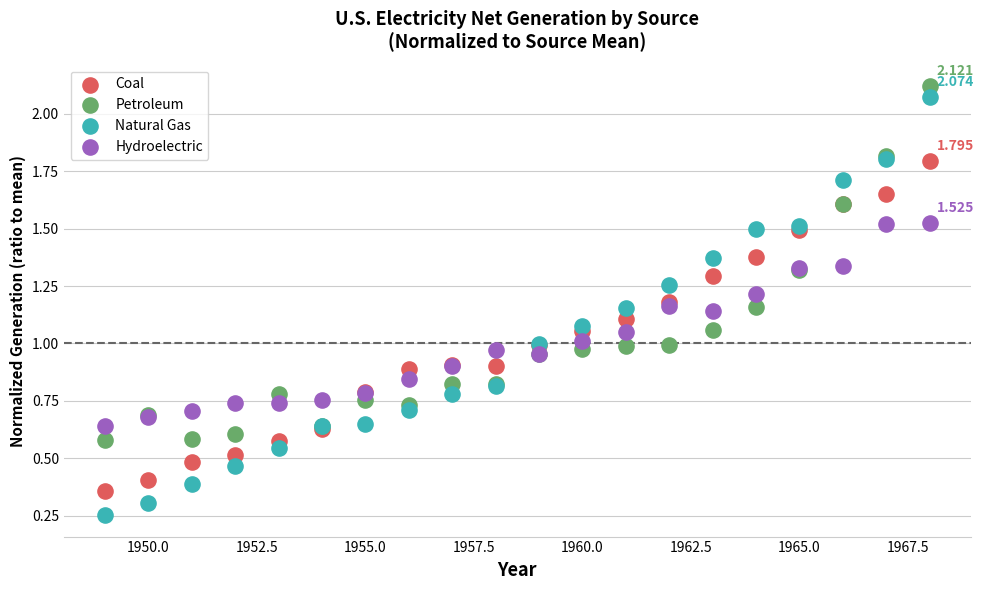

Which series reaches the minimum Y coordinate?

Natural Gas